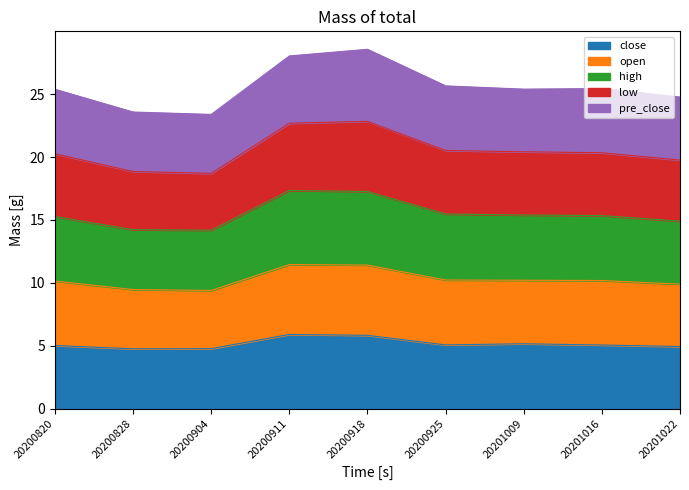

How many lines are shown in the chart?

5